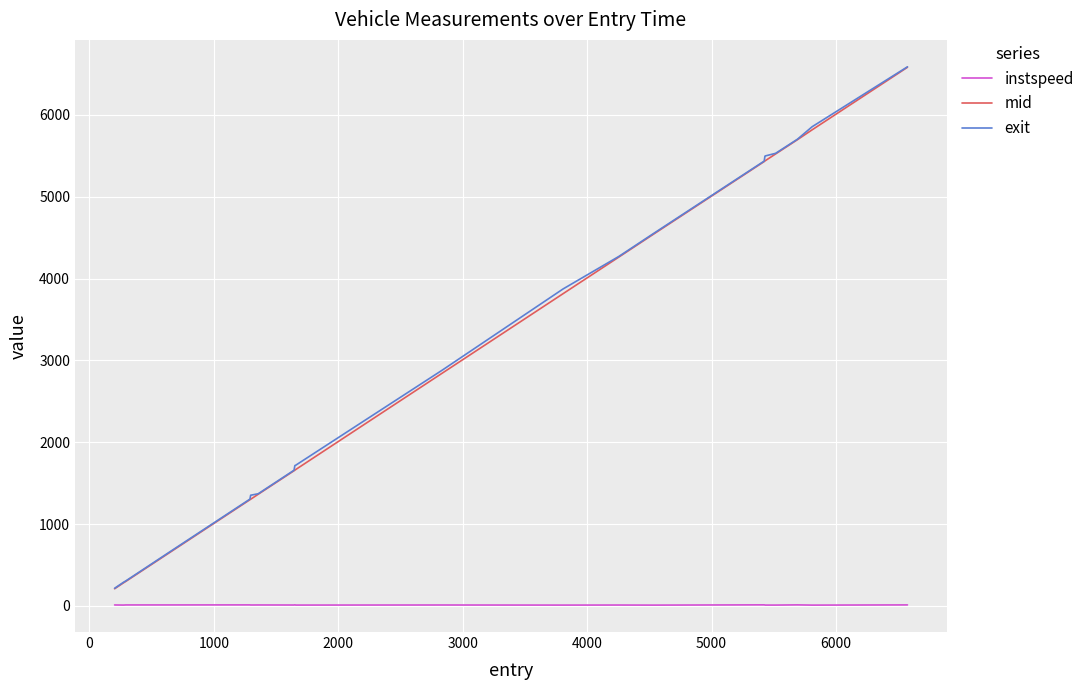

What is the highest value of the mid series?

6582.1